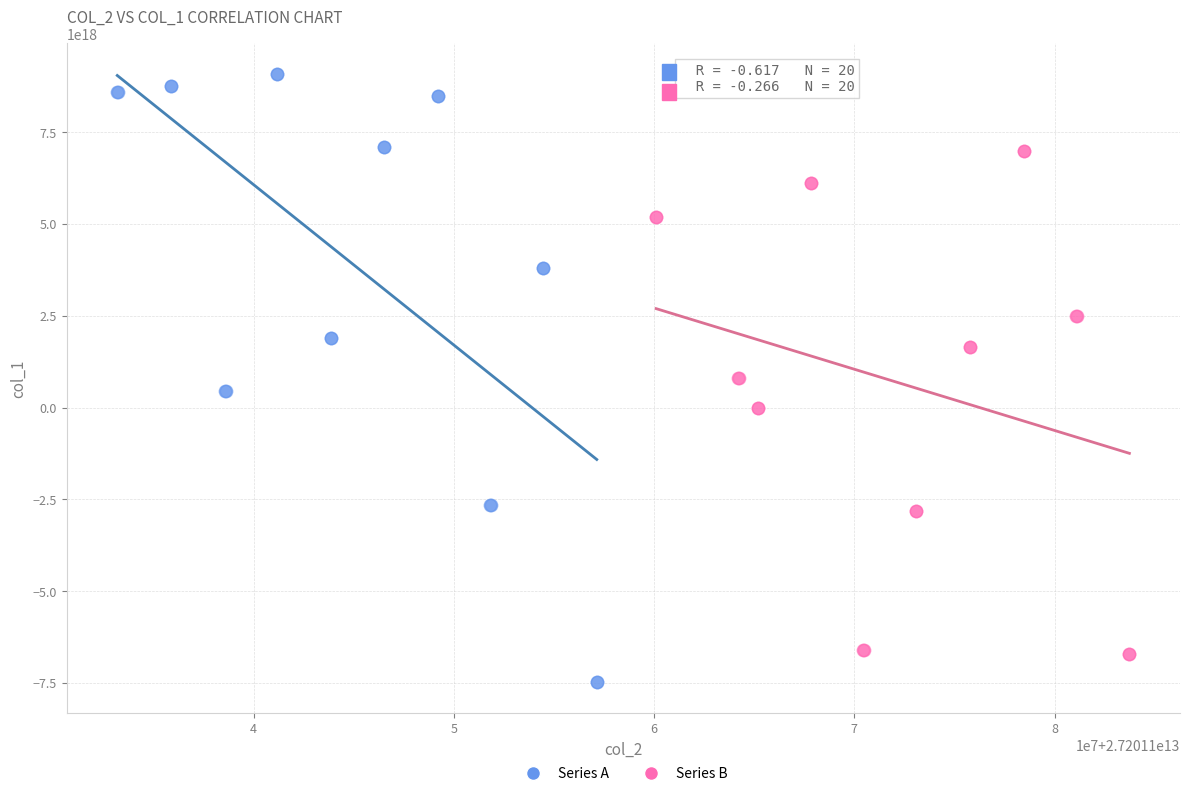

What are all the series names shown in the legend?

Series A, Series B